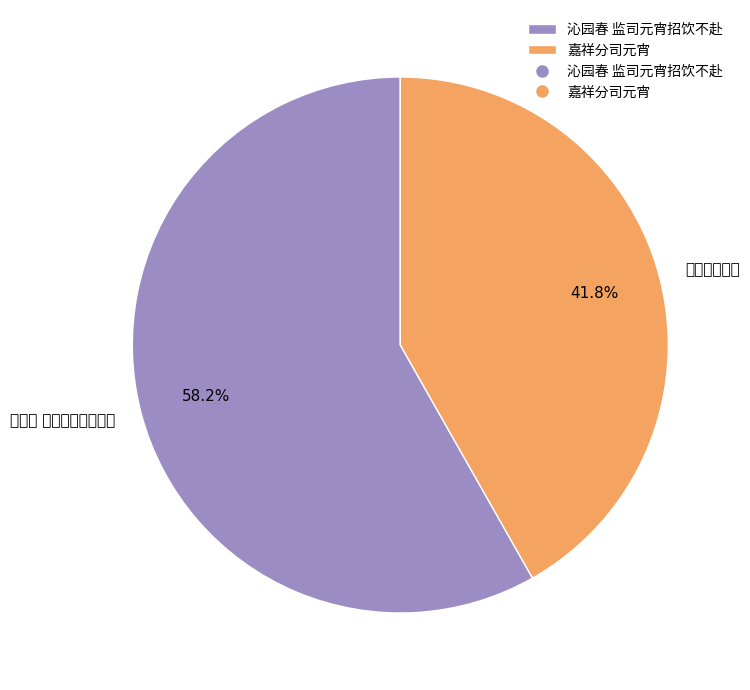

Which category has the biggest portion of the pie?

沁园春 监司元宵招饮不赴